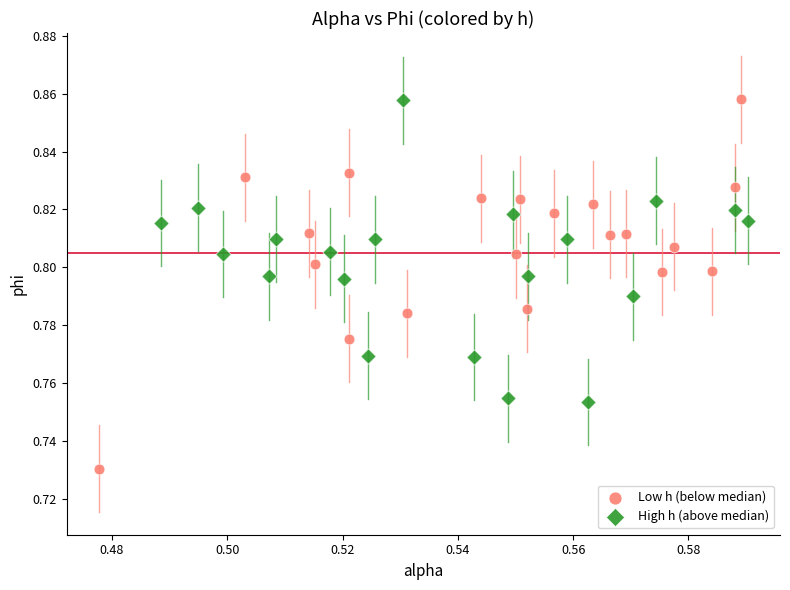

Which series has the widest spread of Y values?

Low h (below median)